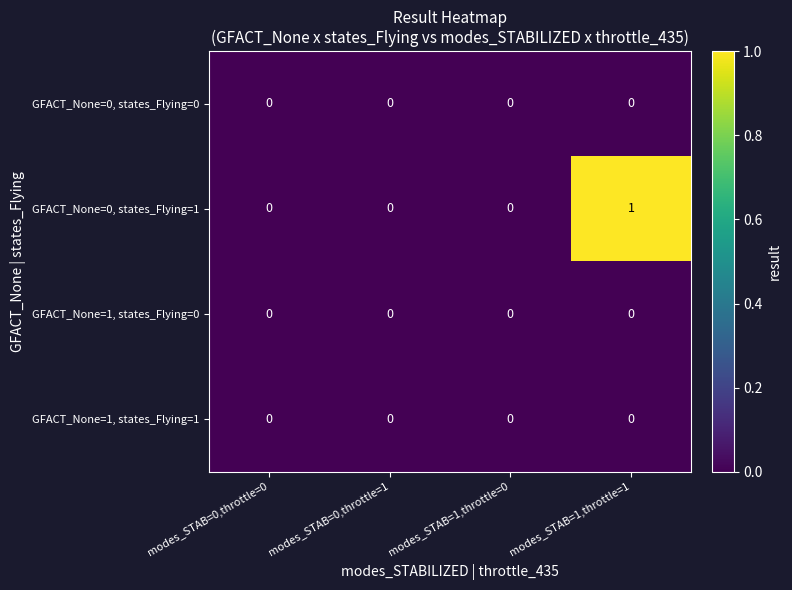

Which series has the widest spread of values?

GFACT_None=0, states_Flying=1